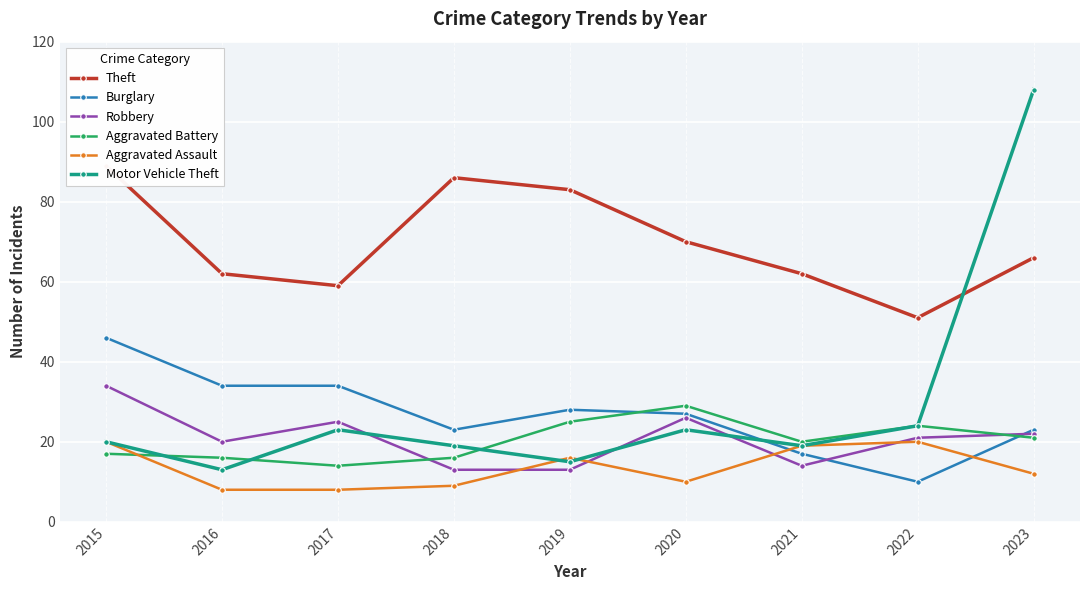

Where does the Theft series first go above 66?

2015